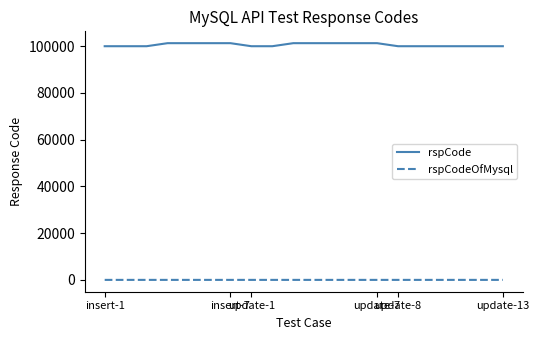

How many lines are shown in the chart?

2